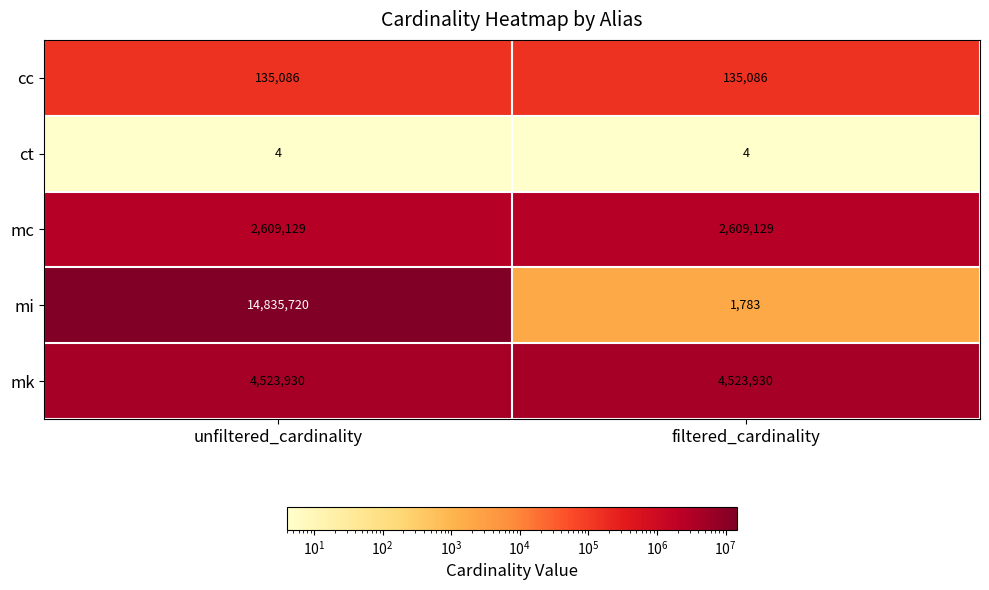

True or false: cc has a value of 226985 at unfiltered_cardinality.

False